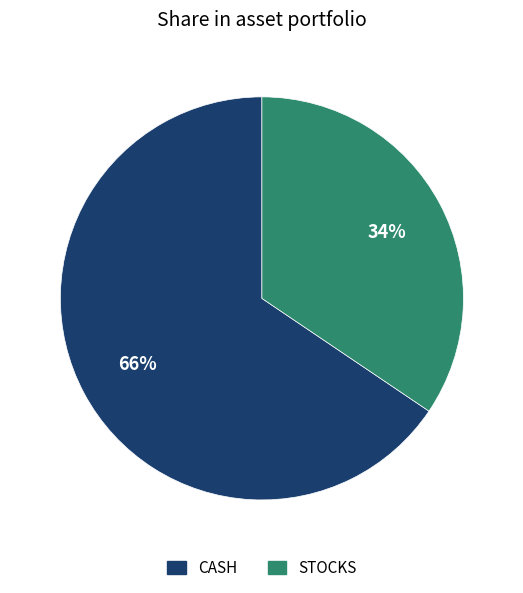

Is it true that STOCKS is 34% of the pie?

True